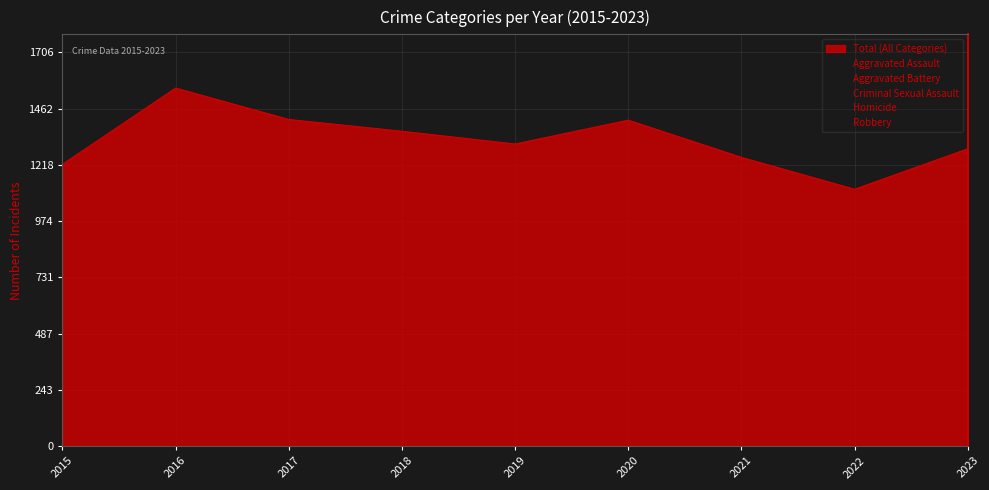

How many lines are shown in the chart?

5